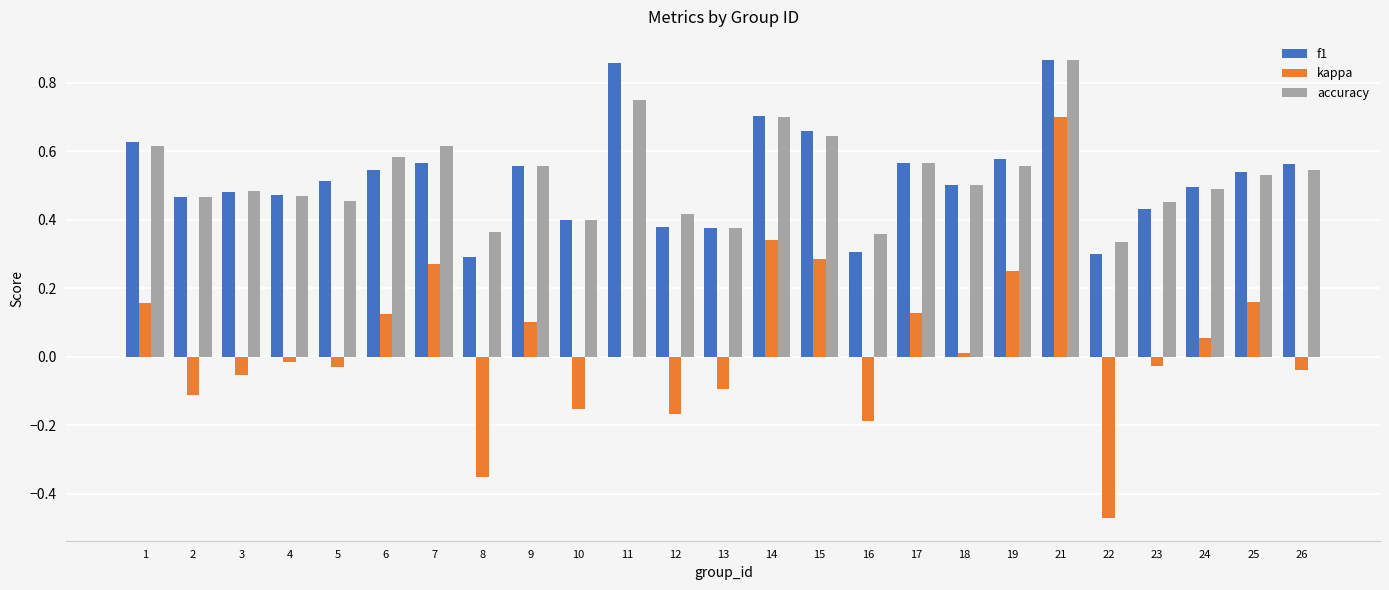

Between 8 and 15, which series saw the biggest shift?

kappa